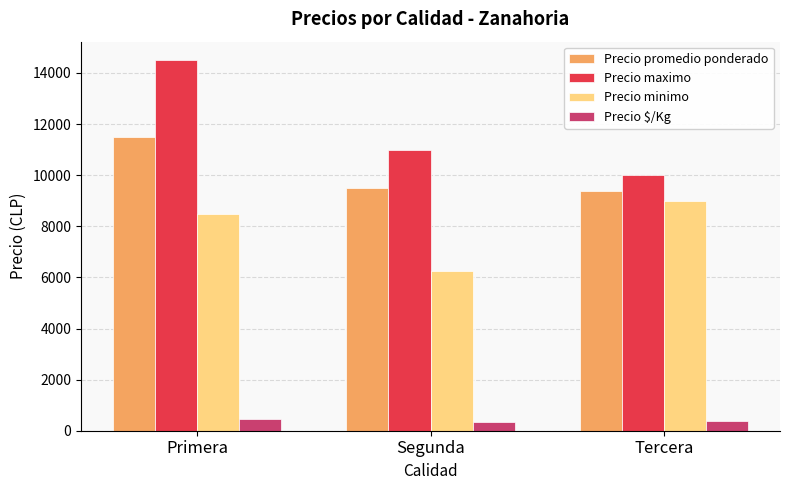

Is the value of Precio $/Kg at Primera greater than the value of Precio maximo at Tercera?

No